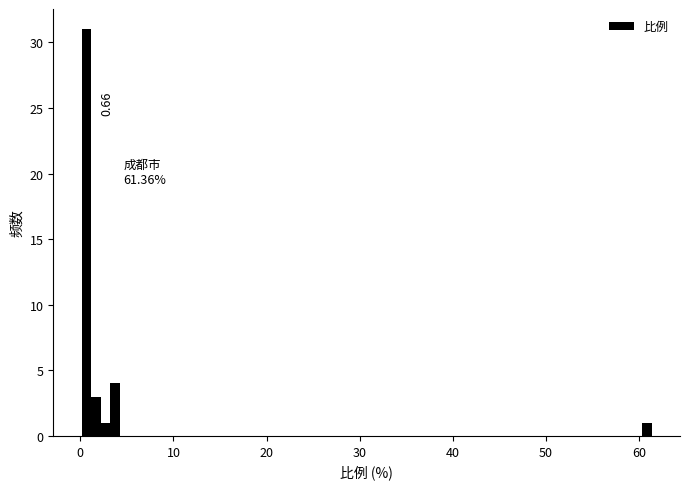

Read against the x-axis, roughly where is the centre of the tallest bar?

1